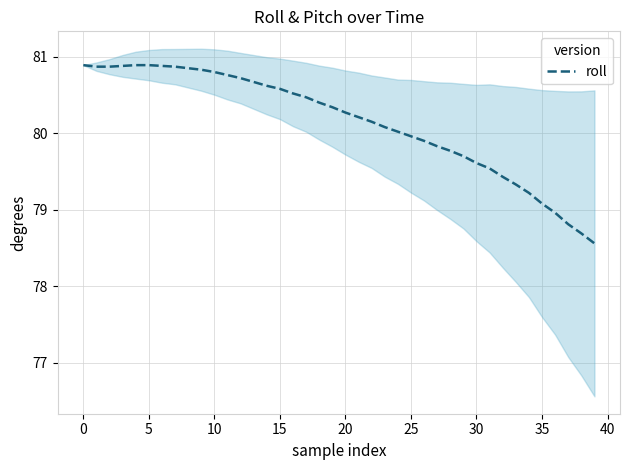

What is the sum of all values?

3205.7